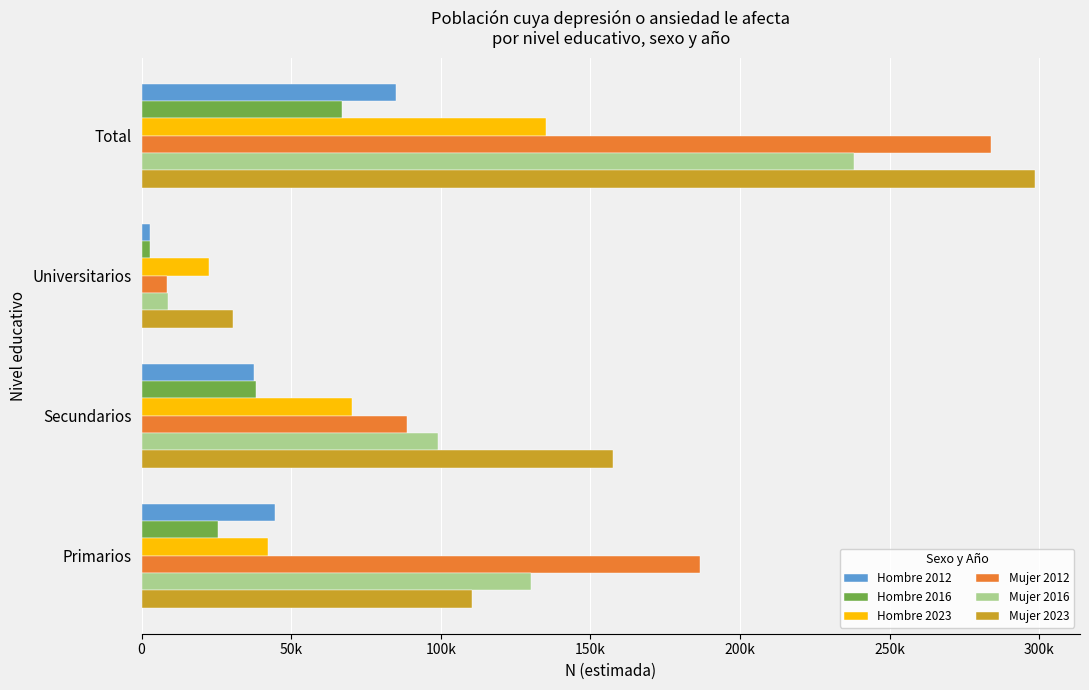

At which category is the sum across all series the highest?

Total